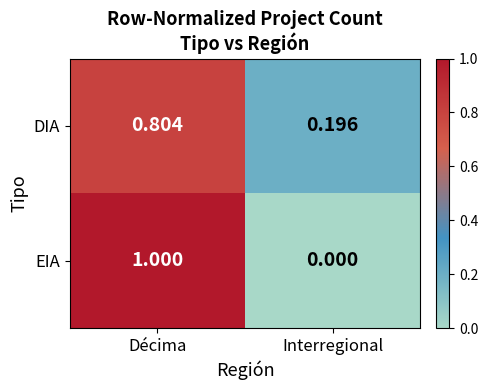

Which series changed the most between Décima and Interregional?

EIA